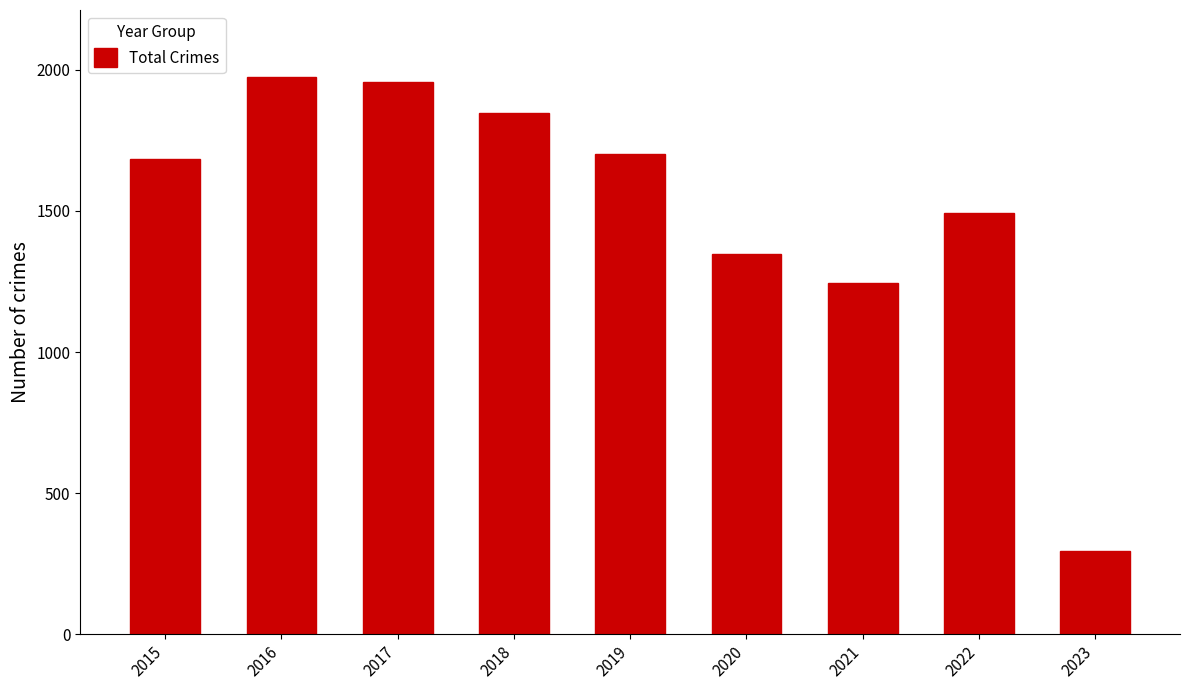

How many categories are shown in the chart?

9